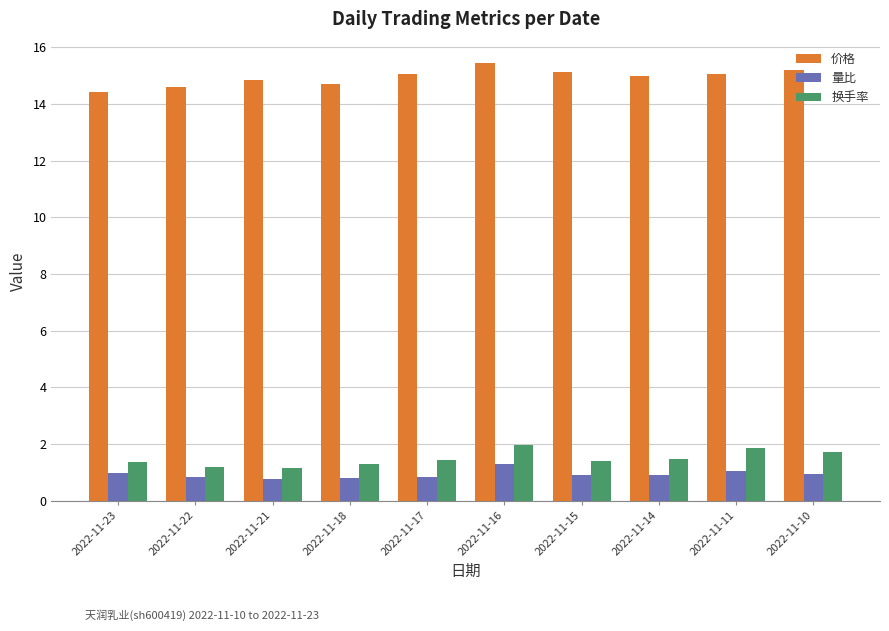

What are all the series names shown in the legend?

价格, 量比, 换手率